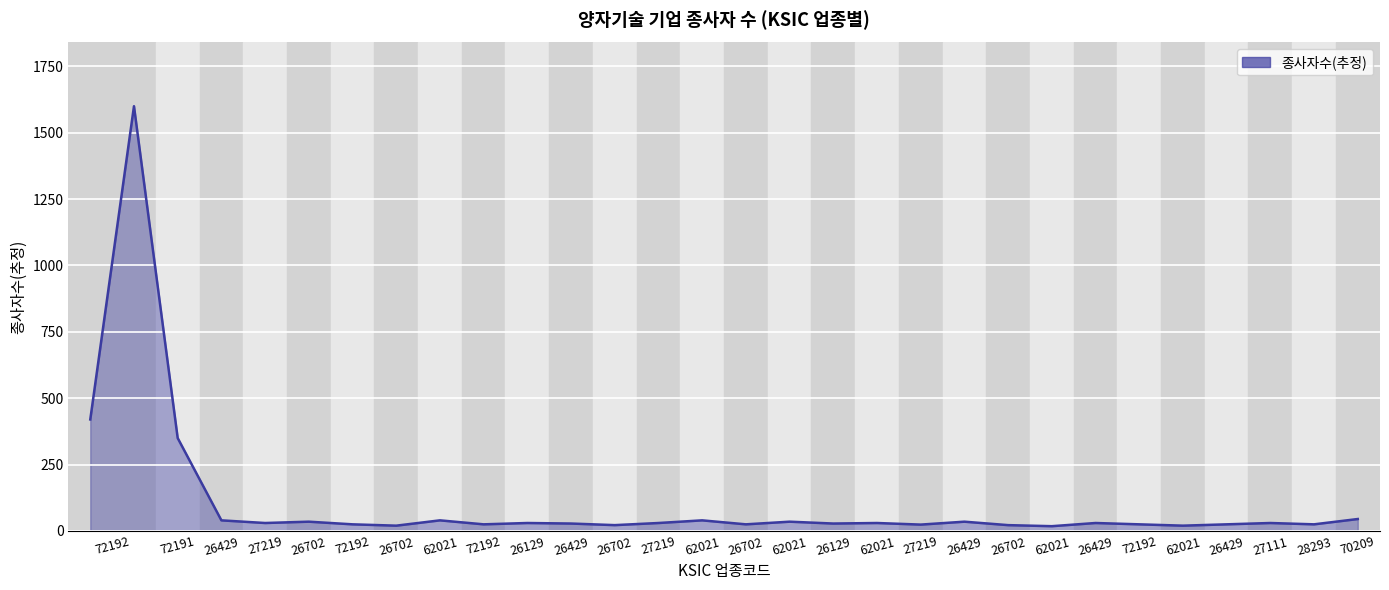

What is the difference between the maximum and minimum values?

1582